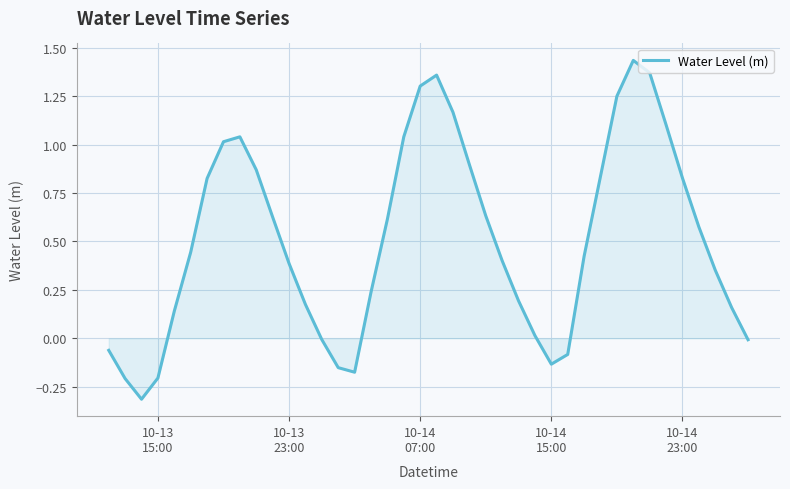

What is the smallest value displayed?

-0.3